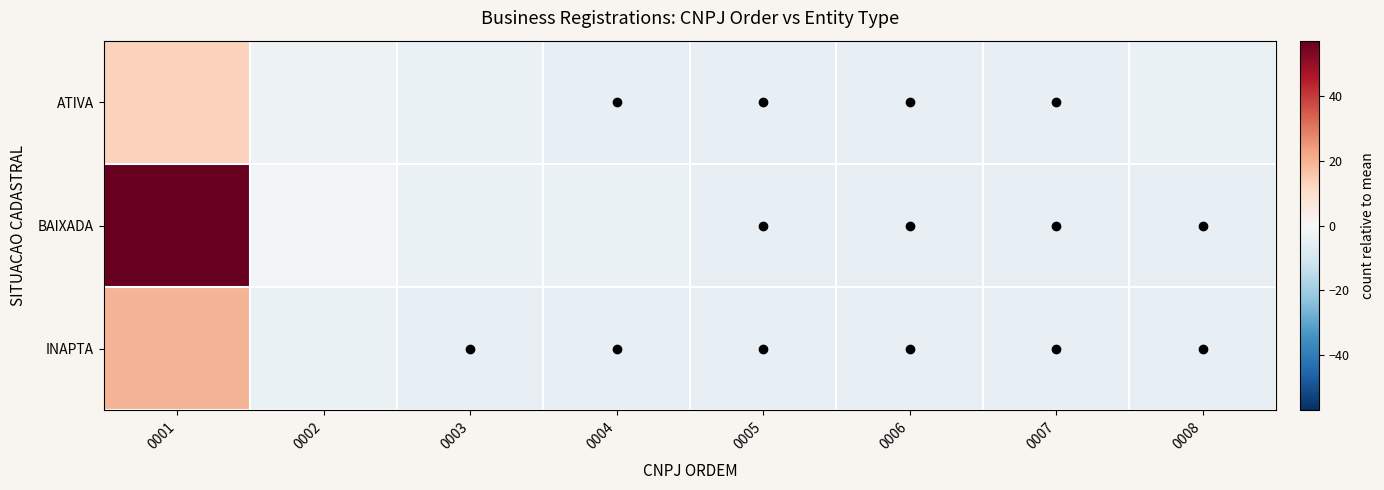

Reading left to right, what are all the values shown in this chart?

ATIVA: 0001=13.2	0002=-2.8	0003=-3.8	0004=-4.8	0005=-4.8	0006=-4.8	0007=-4.8	0008=-3.8
BAIXADA: 0001=57.2	0002=-1.8	0003=-3.8	0004=-3.8	0005=-4.8	0006=-4.8	0007=-4.8	0008=-4.8
INAPTA: 0001=19.2	0002=-3.8	0003=-4.8	0004=-4.8	0005=-4.8	0006=-4.8	0007=-4.8	0008=-4.8